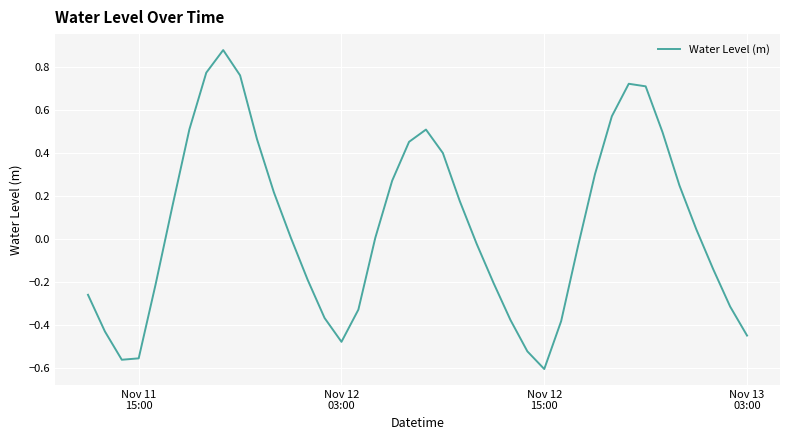

What is the difference between the maximum and minimum values?

1.5